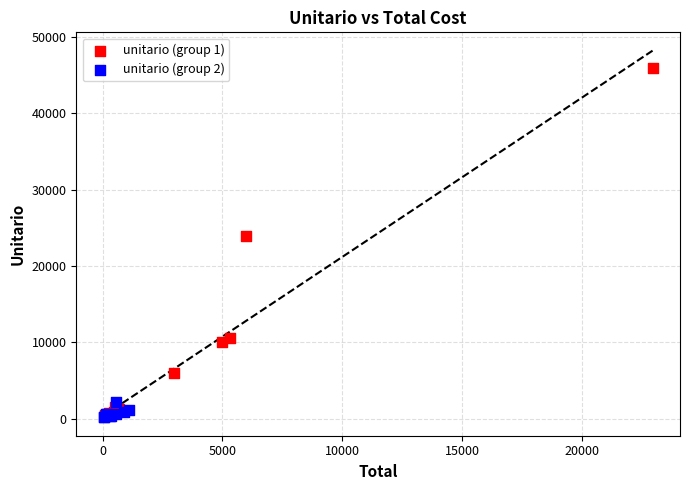

Which series has the widest spread of Y values?

unitario (group 1)